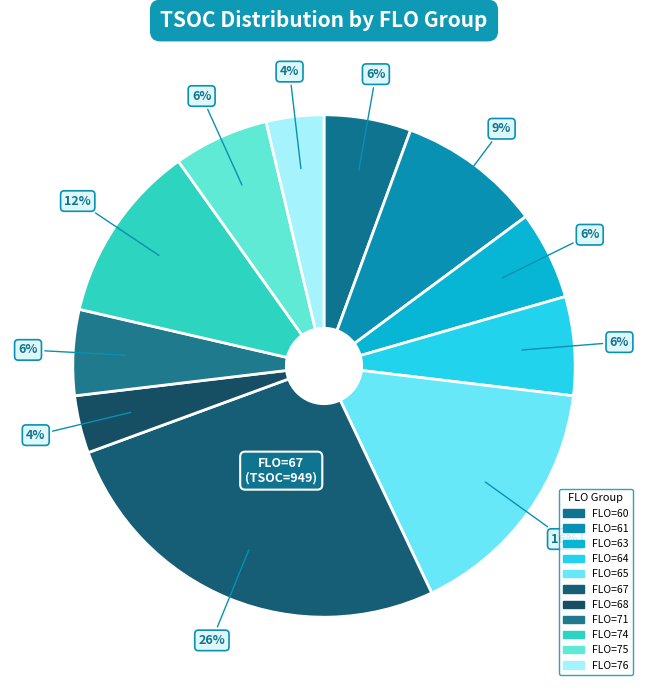

True or false: FLO=71 accounts for 6% of the total.

True